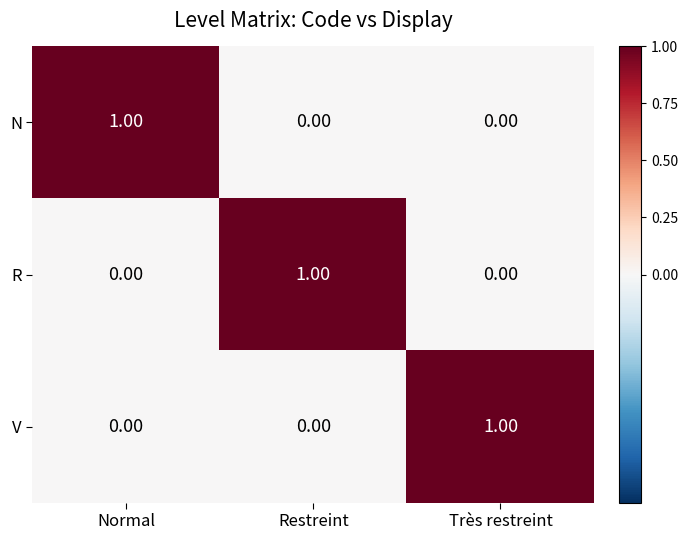

At how many categories does at least one series exceed 0?

3